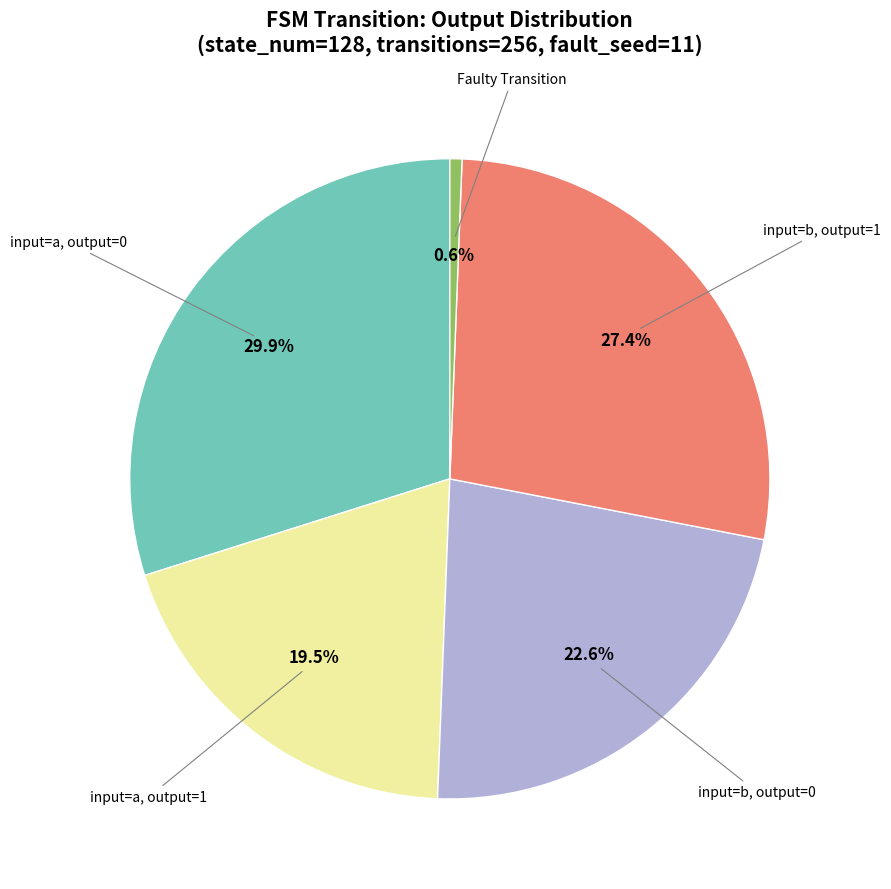

How many segments does this pie chart have?

5